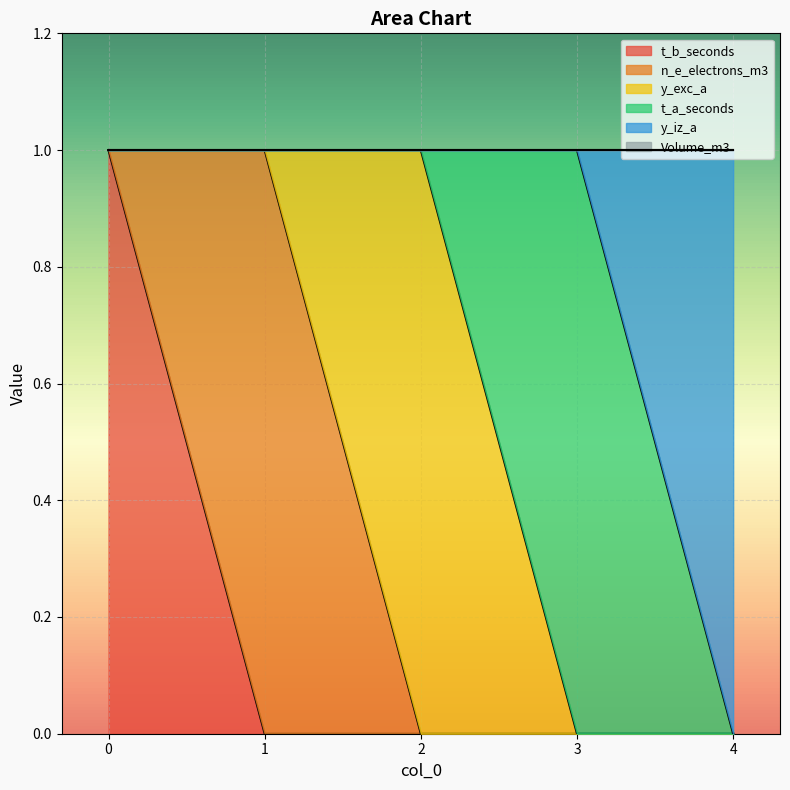

True or false: t_b_seconds and Volume_m3 intersect in this chart.

False